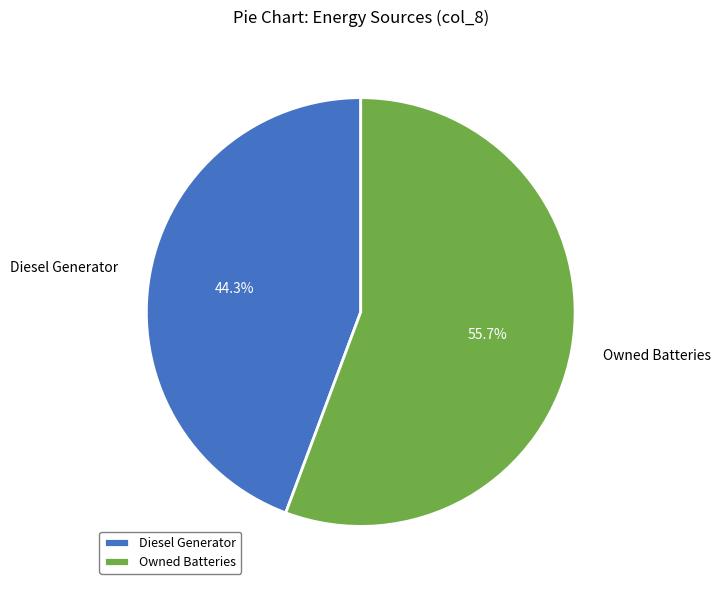

True or false: Owned Batteries accounts for 1% of the total.

False